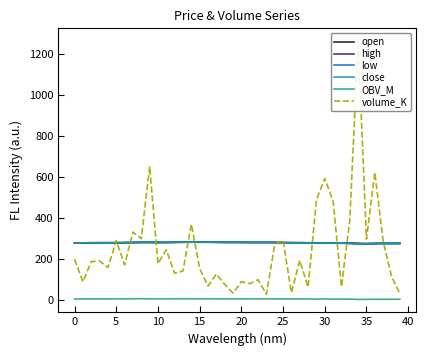

What is the value of the OBV_M point at the 25th from the left?

4.9